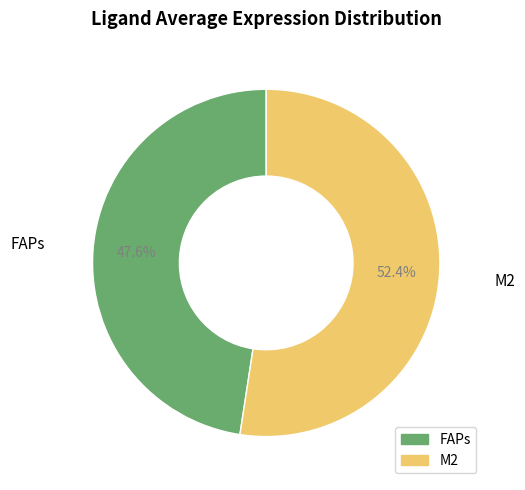

The M2 slice represents 47% of the pie. True or false?

False